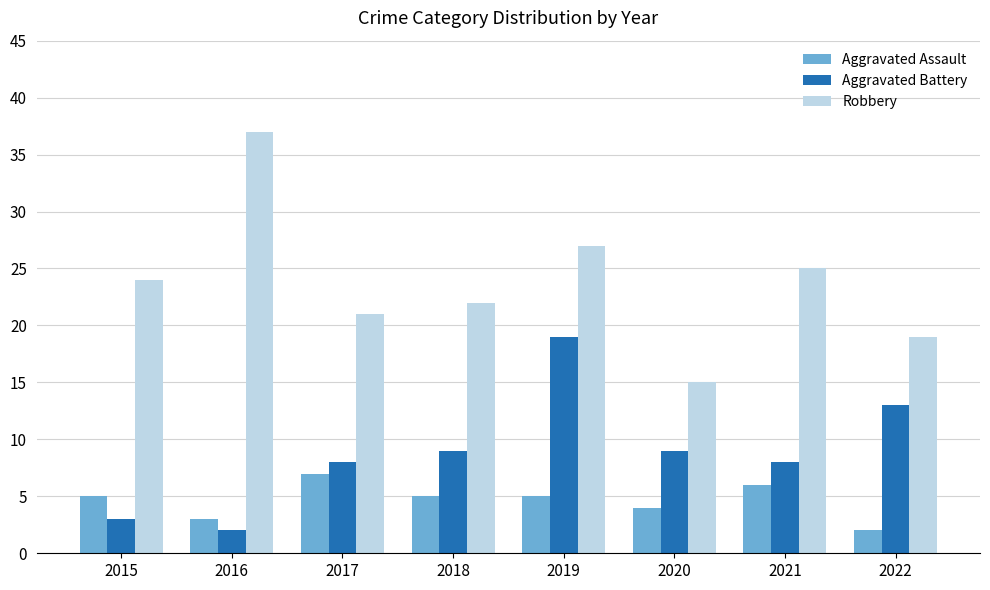

How many series are shown in this chart?

3